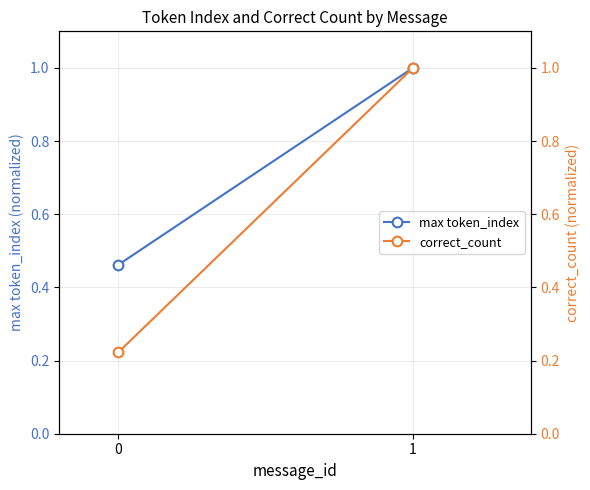

Between 0 and 1, which series saw the biggest shift?

correct_count